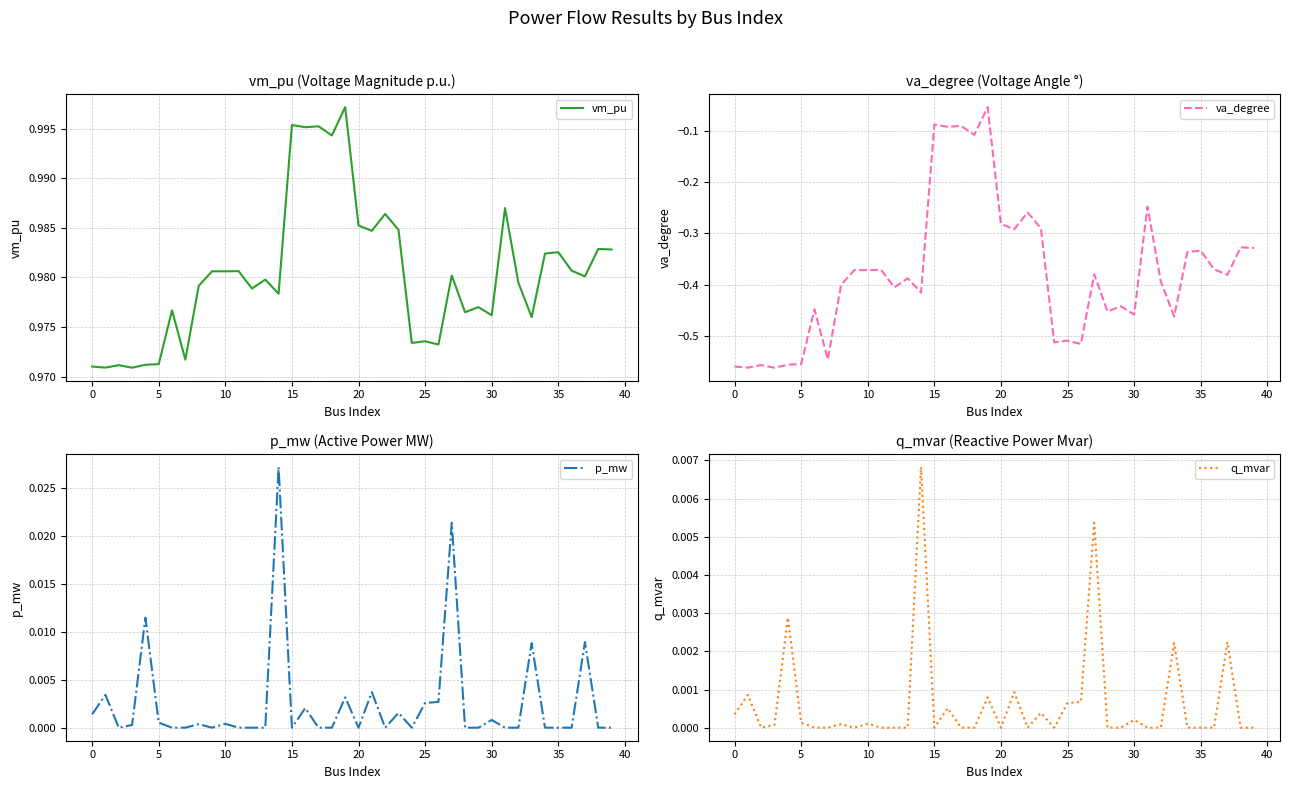

What is the value of the va_degree point at the 11th from the left?

-0.4